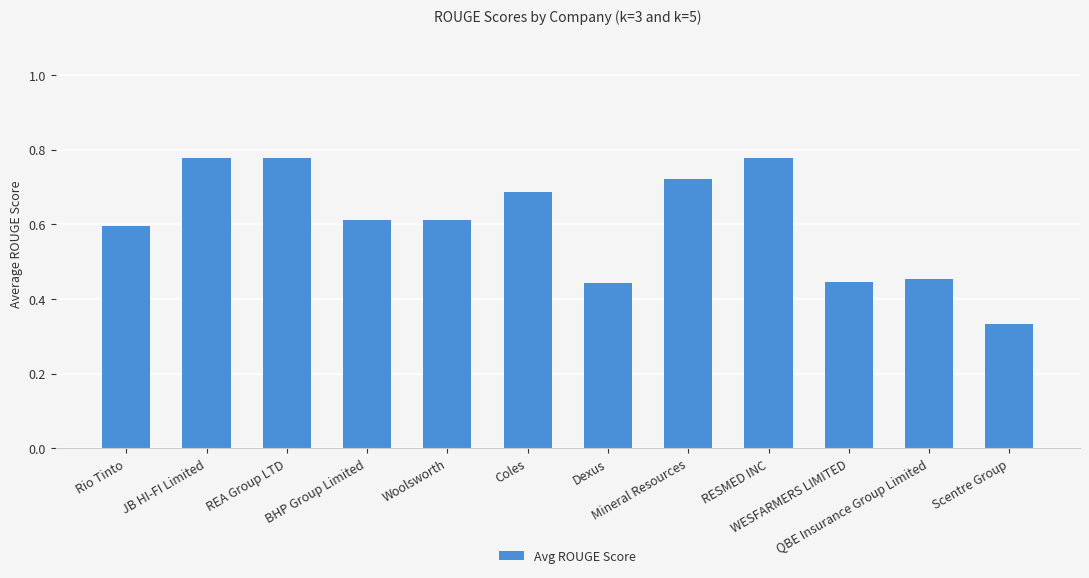

Count the number of categories in the chart.

12